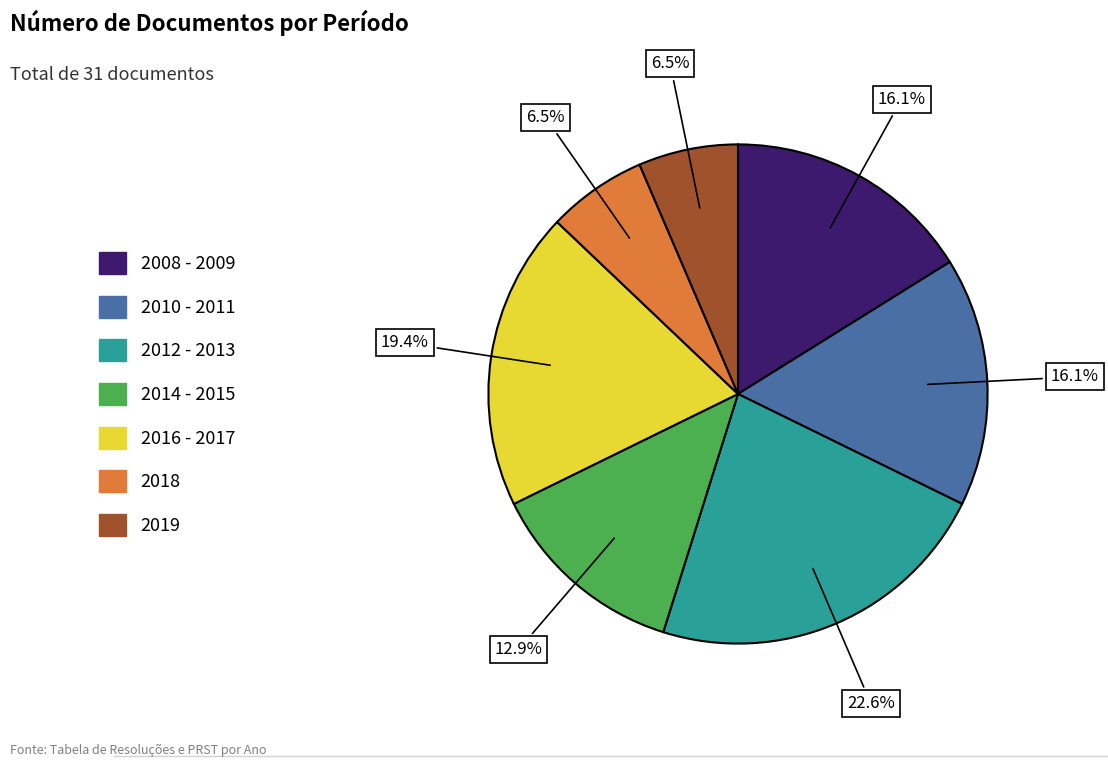

To the nearest percent, what is the difference between the 2008 - 2009 and 2018 slice percentages?

10%